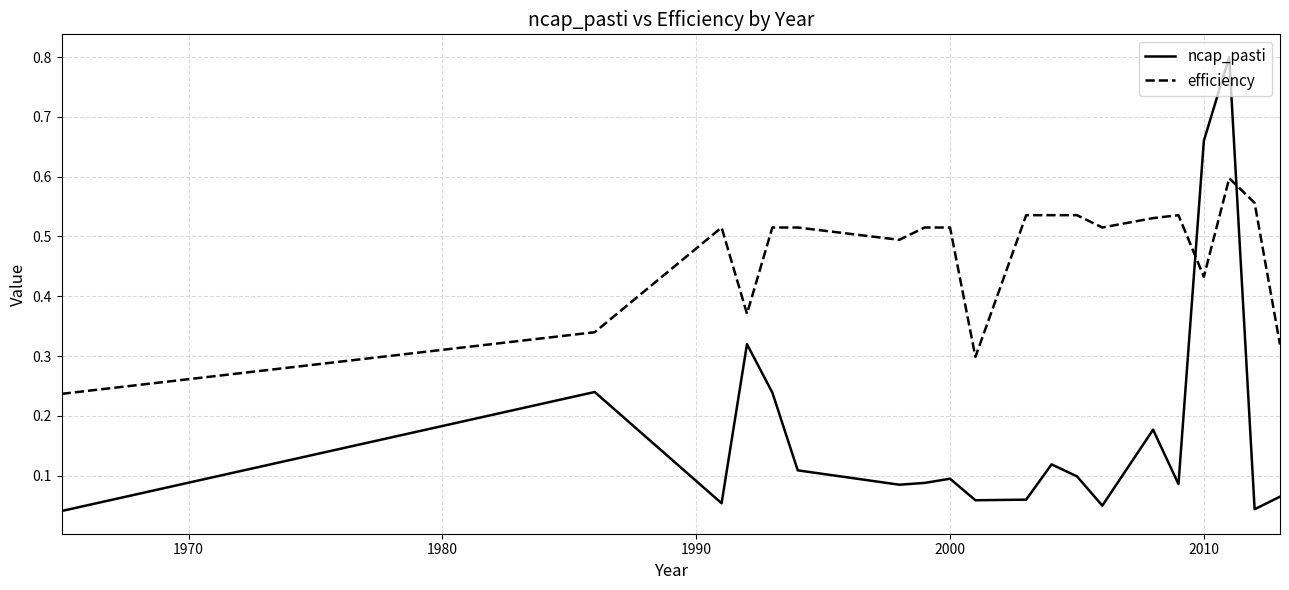

Which series has the largest range (max minus min)?

ncap_pasti